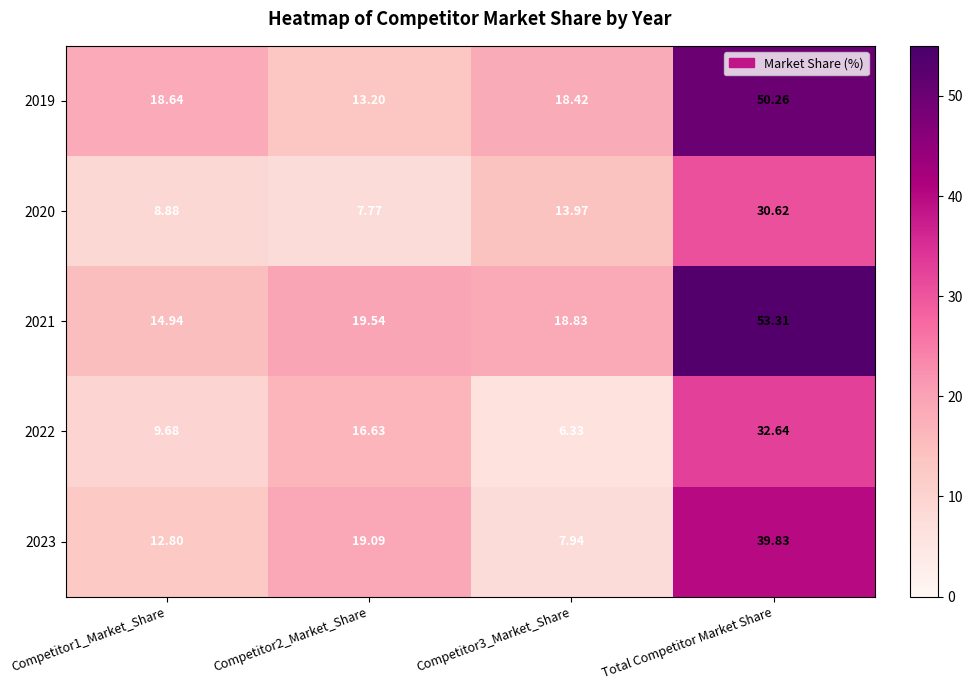

Which category has the highest value in the 2023 series?

Total Competitor Market Share